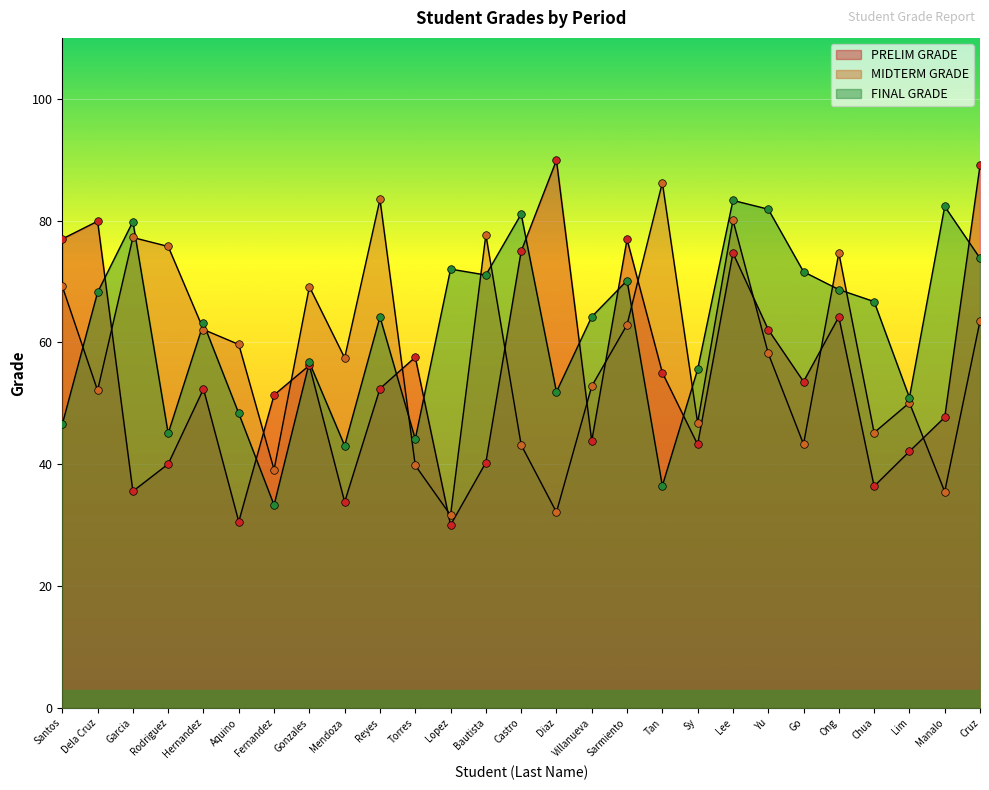

Which series has the largest Y range (max minus min)?

PRELIM GRADE